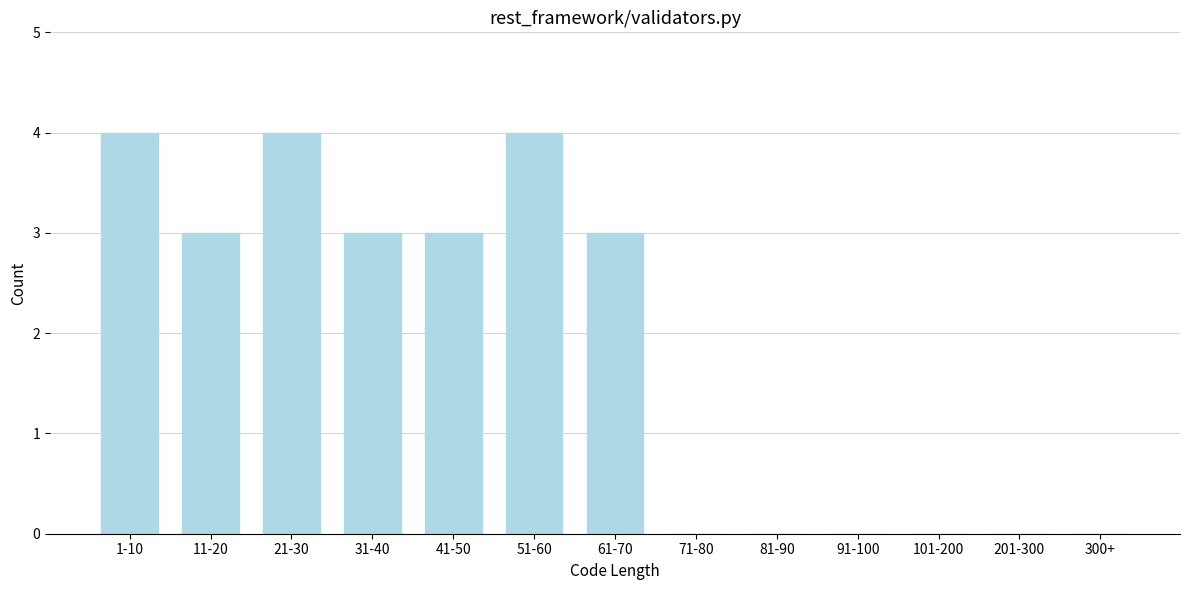

Reading right to left, transcribe all the data shown in this chart.

300+=0	201-300=0	101-200=0	91-100=0	81-90=0	71-80=0	61-70=3	51-60=4	41-50=3	31-40=3	21-30=4	11-20=3	1-10=4